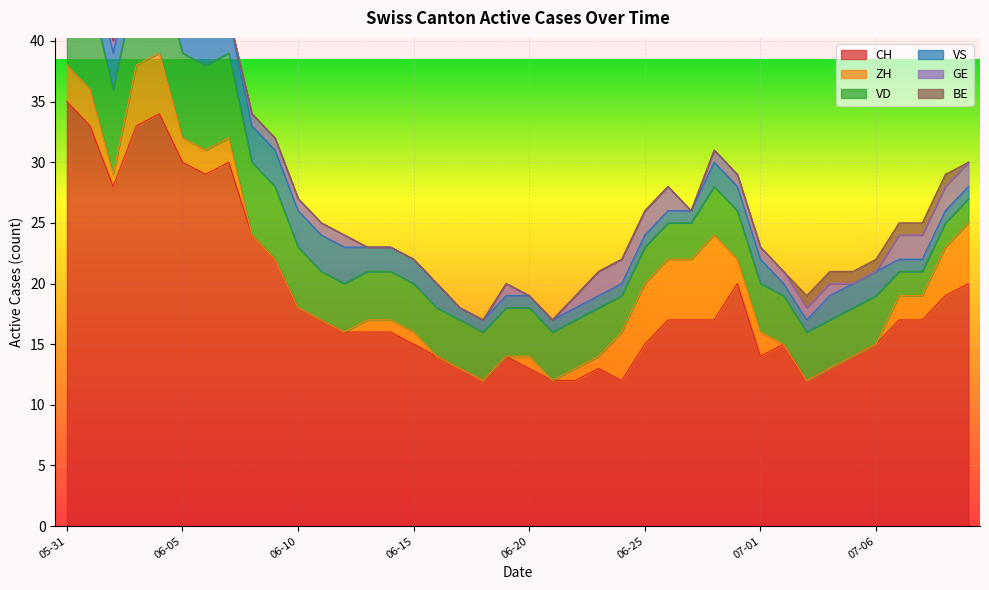

Which series has the widest spread of values?

CH